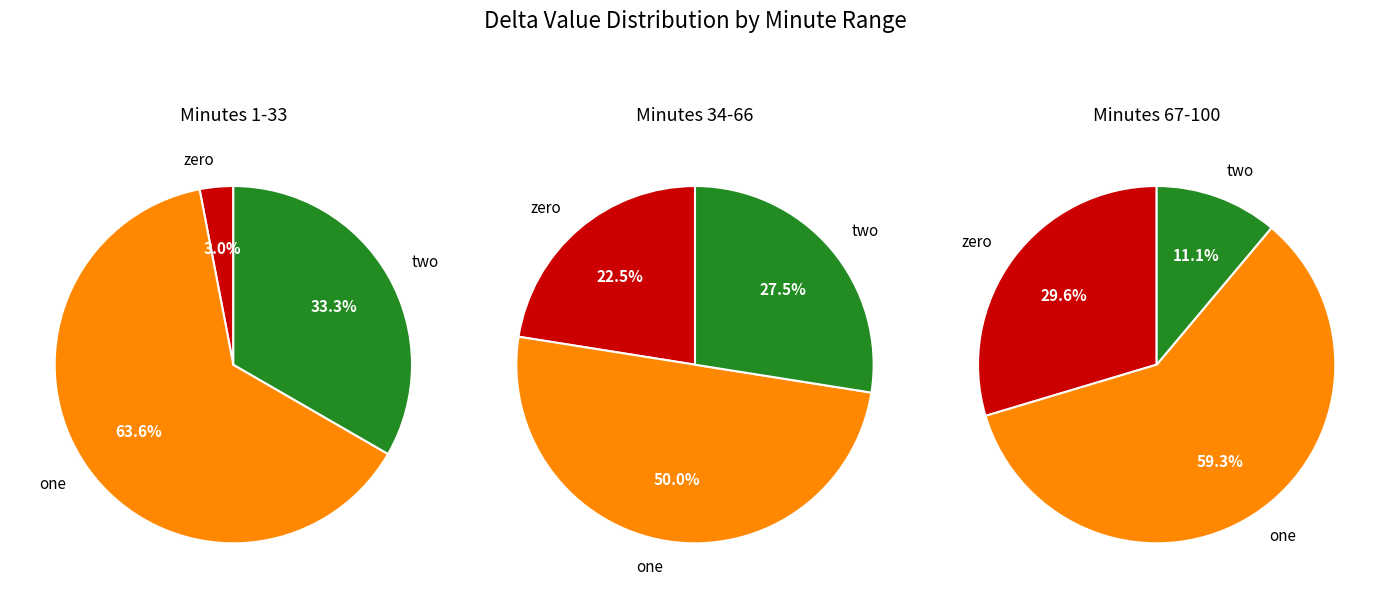

Is there a majority slice in this chart?

Yes